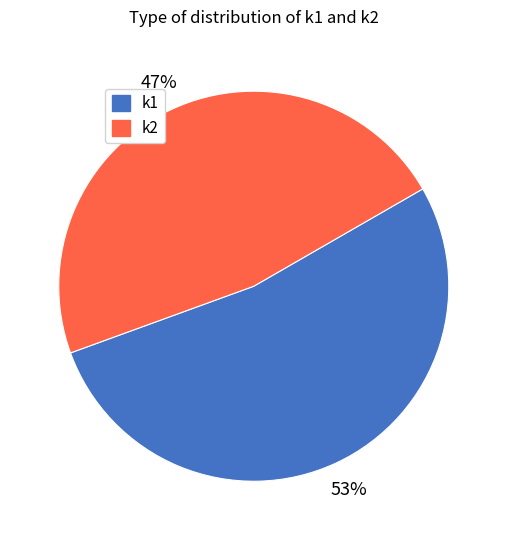

Is it true that k1 is 53% of the pie?

True